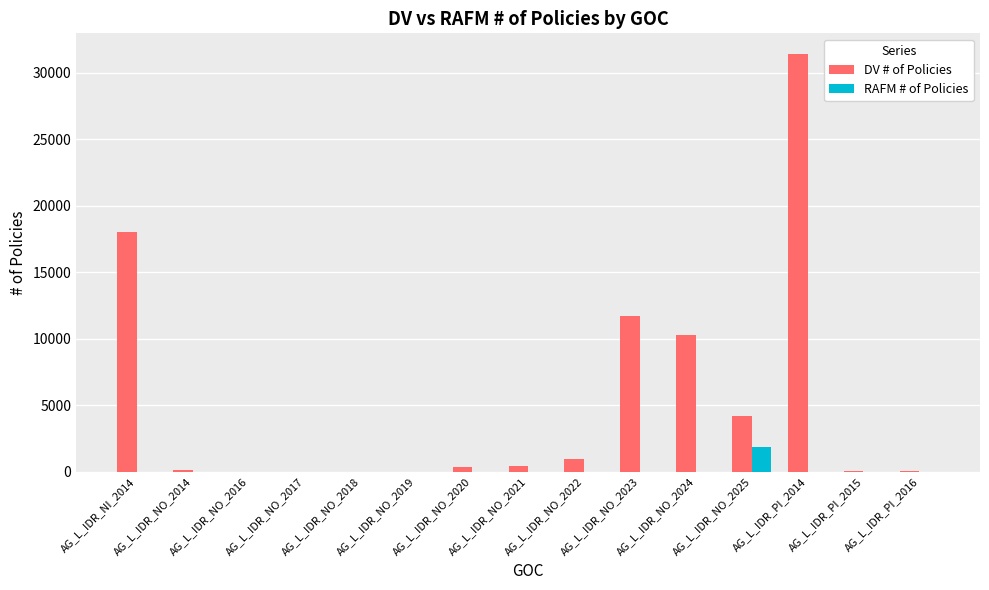

Which series has the largest total across all categories?

DV # of Policies